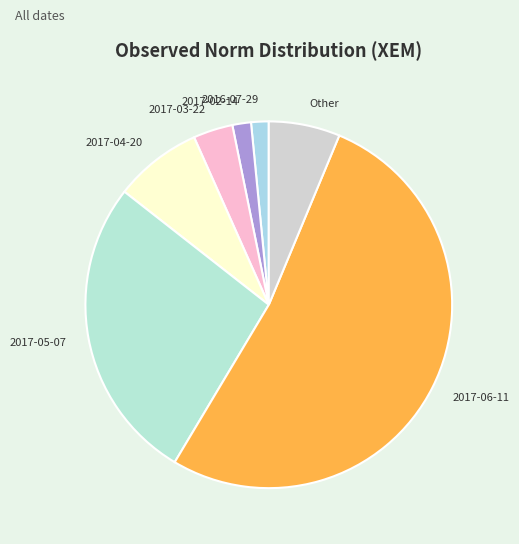

What is the ratio of the value at 2017-02-14 to the value at 2016-07-29?

1.1